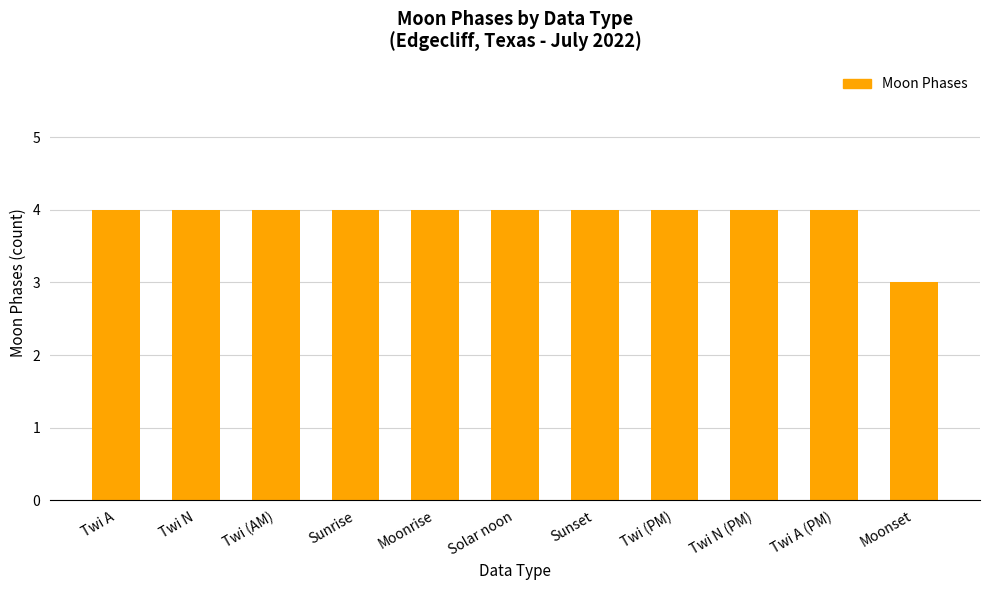

The chart shows a value of 4 at Solar noon. True or false?

True